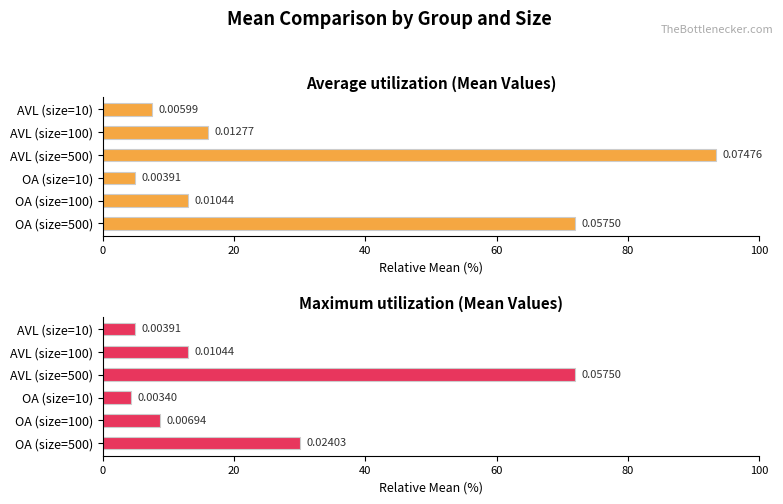

Which series has the largest range (max minus min)?

Average utilization